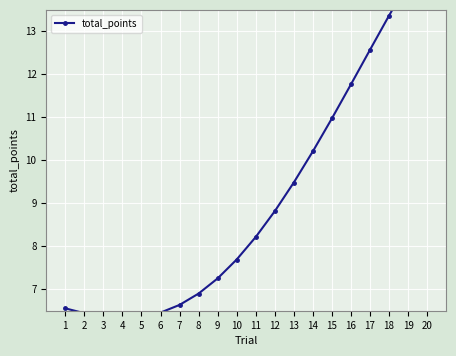

The chart shows a value of 3.4 at 14. True or false?

False